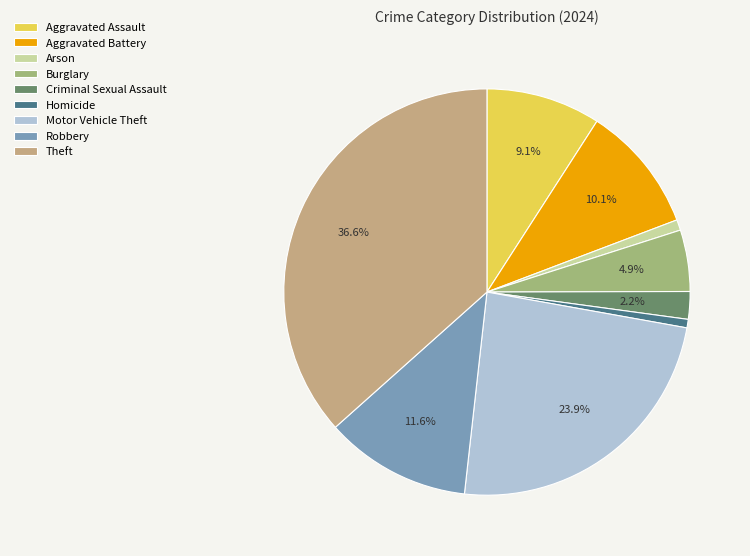

Which has a higher value, Burglary or Criminal Sexual Assault?

Burglary